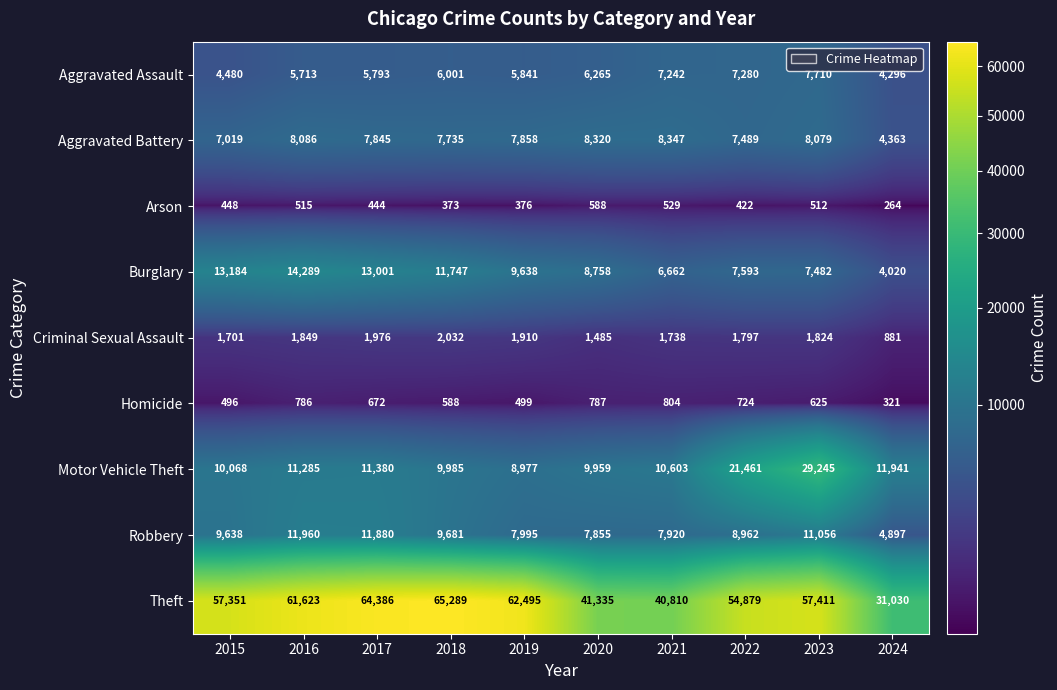

What is the difference between the maximum and minimum values in the Burglary series?

10269